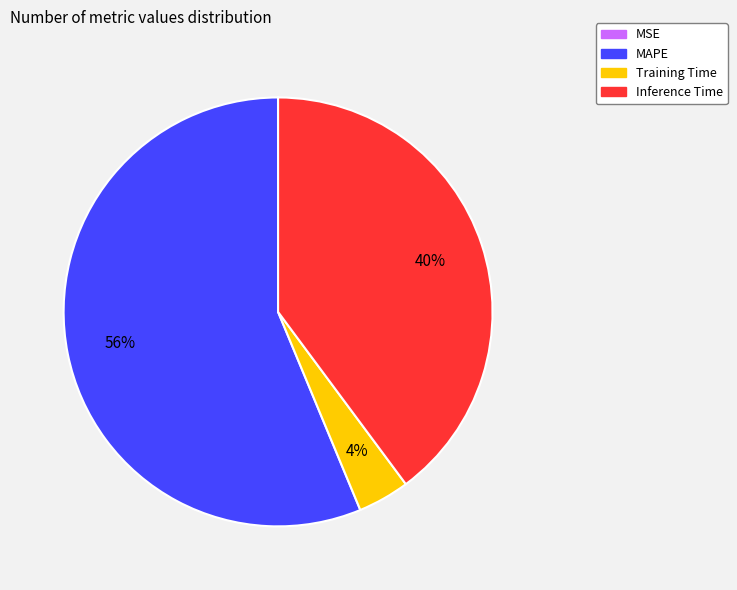

What percentage is the Training Time slice, to the nearest percent?

4%